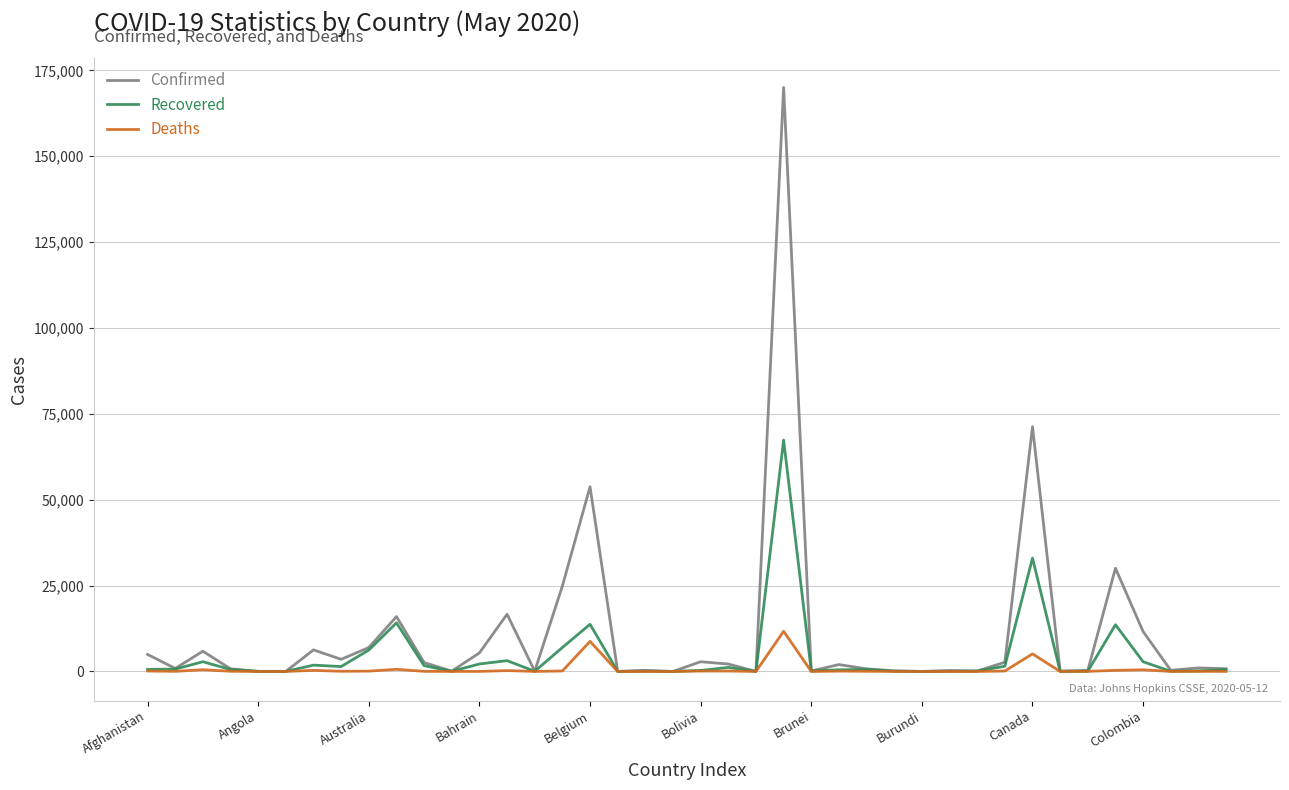

Rank the series by their maximum value, from highest to lowest.

Confirmed, Recovered, Deaths